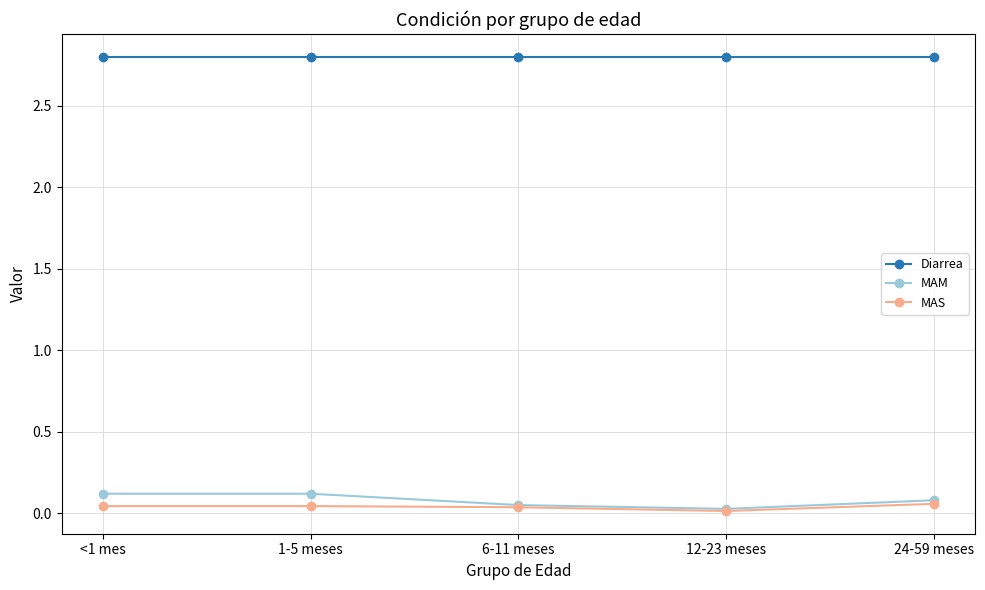

What is the label of the 5th point from the left?

24-59 meses